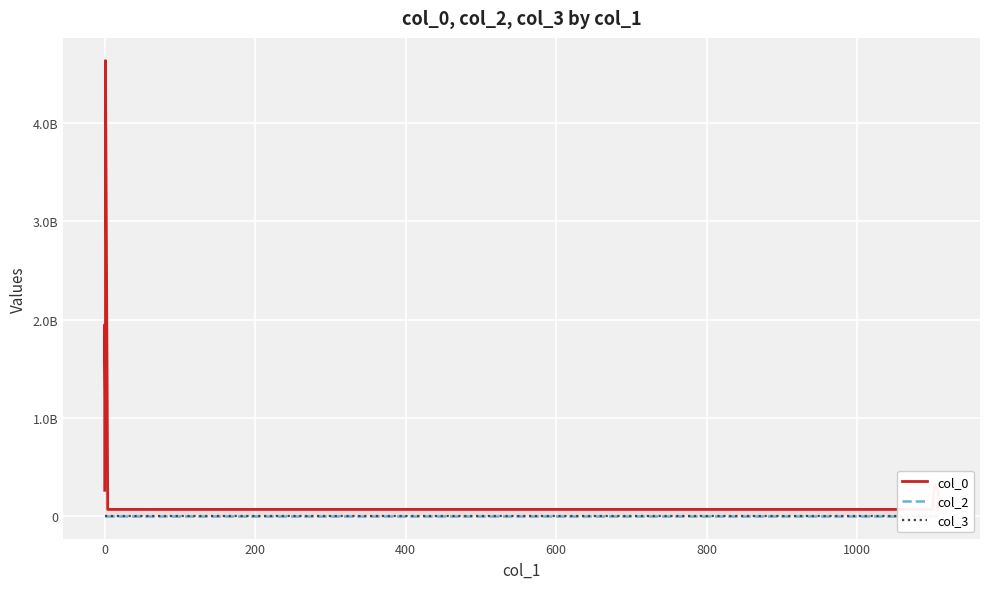

True or false: col_3 and col_2 intersect in this chart.

False